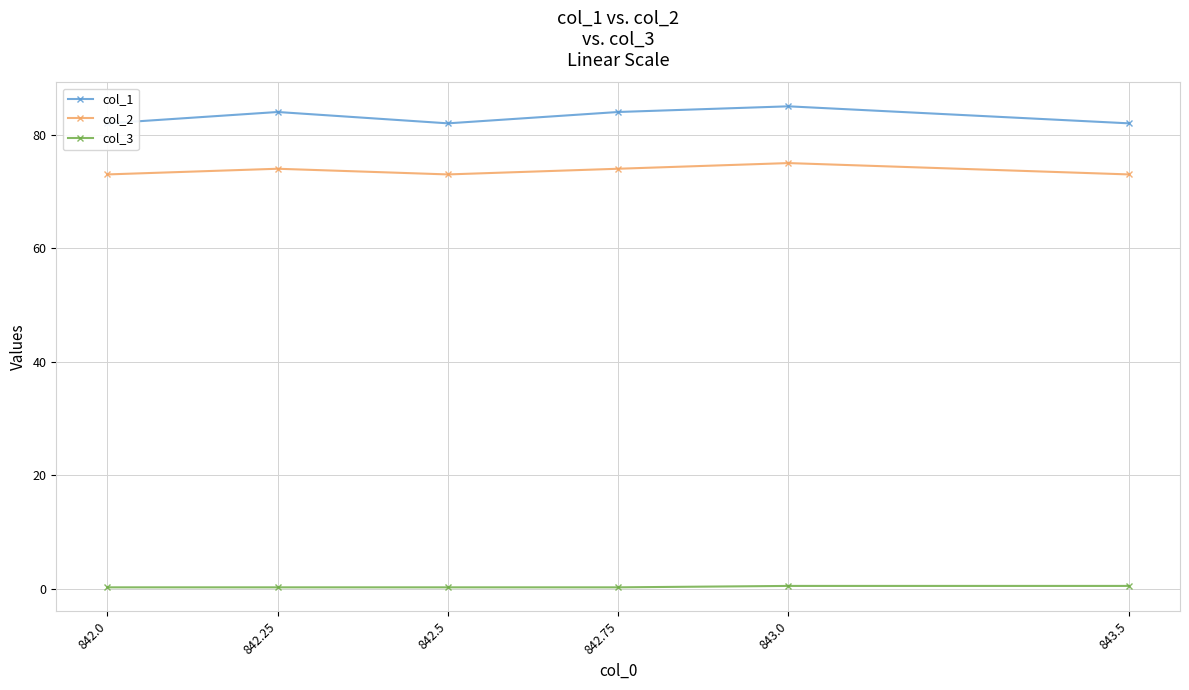

What is the sum of all col_3 values?

2.0